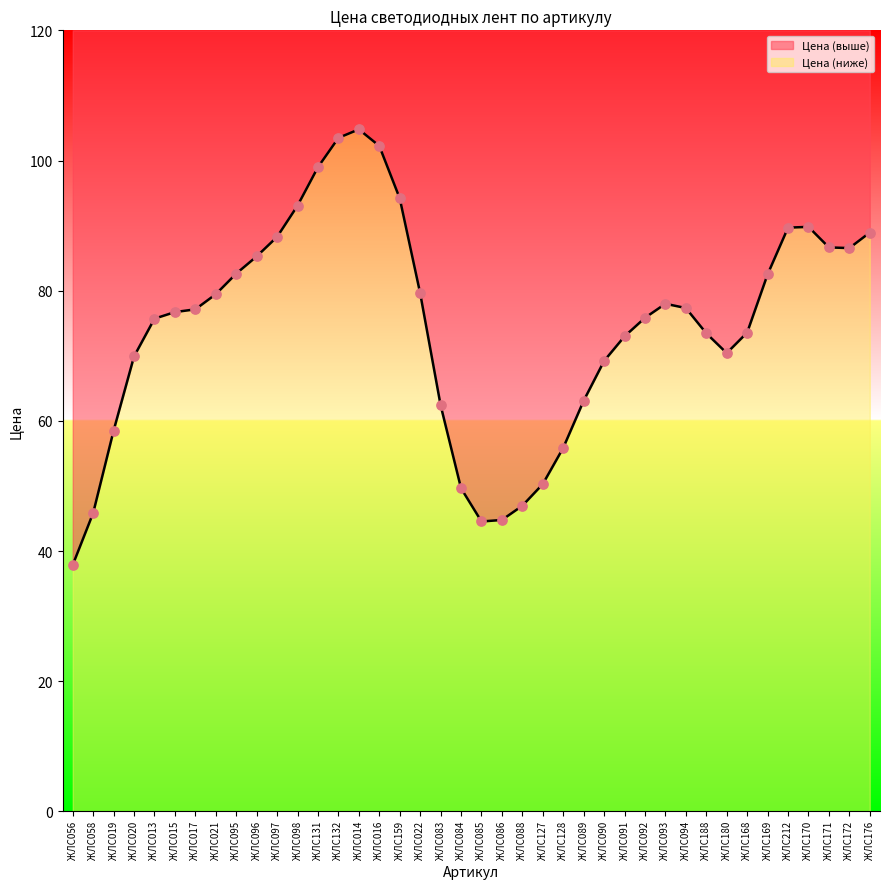

Which has a higher value, ЖЛС085 or ЖЛС094?

ЖЛС094